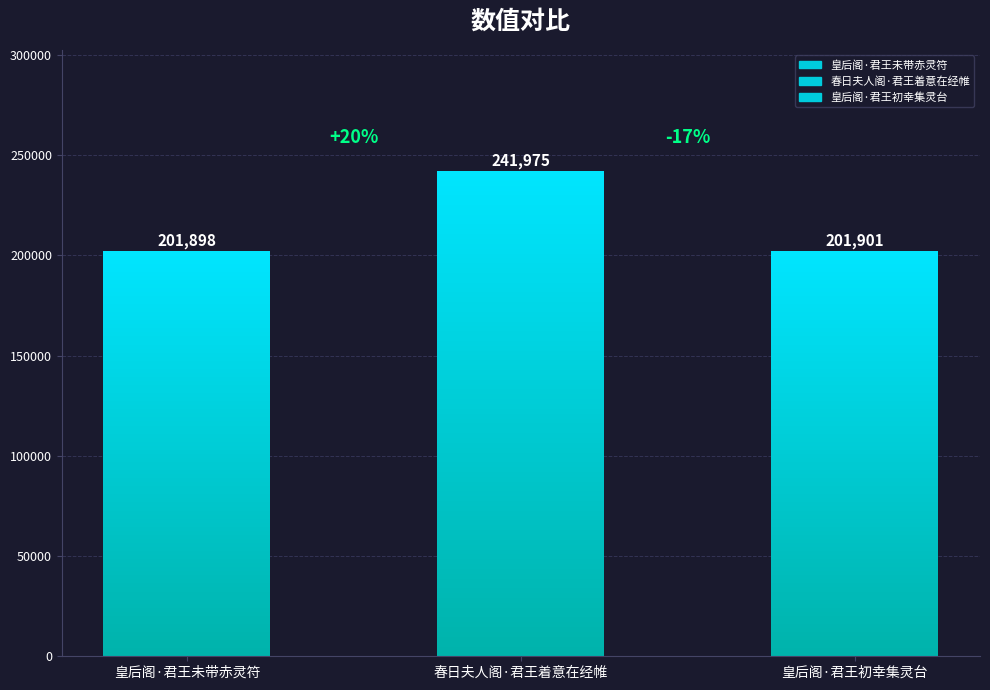

The value at 皇后阁·君王初幸集灵台 is 327344. True or false?

False